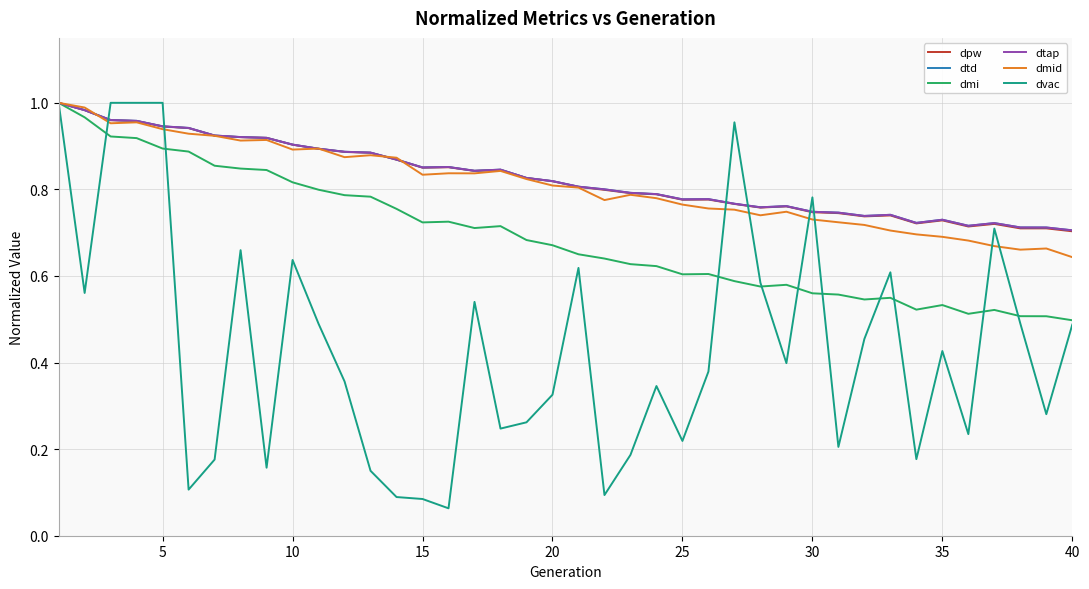

What is the difference between the second highest and minimum values in the dtd series?

0.3